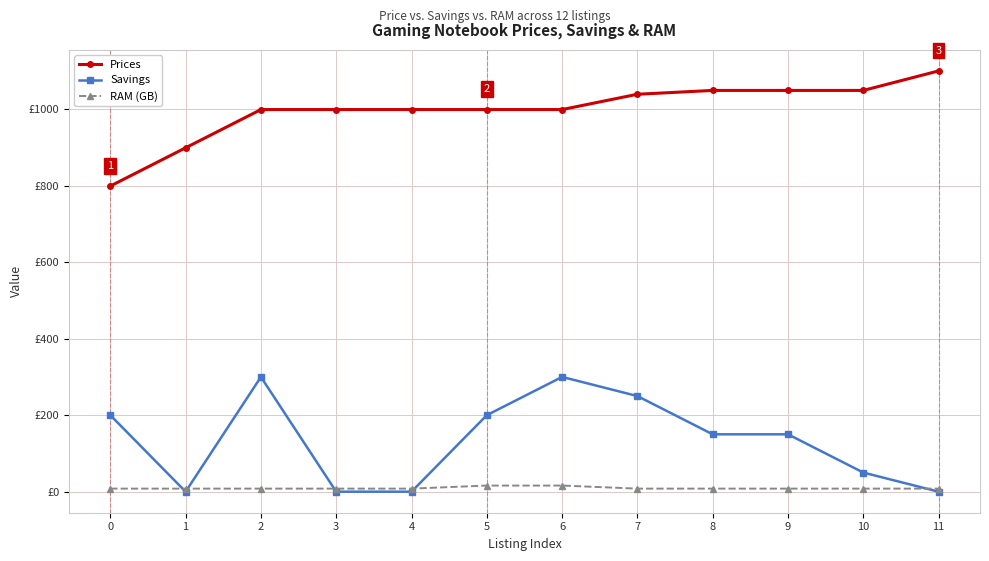

What are all the series names shown in the legend?

Prices, Savings, RAM (GB)